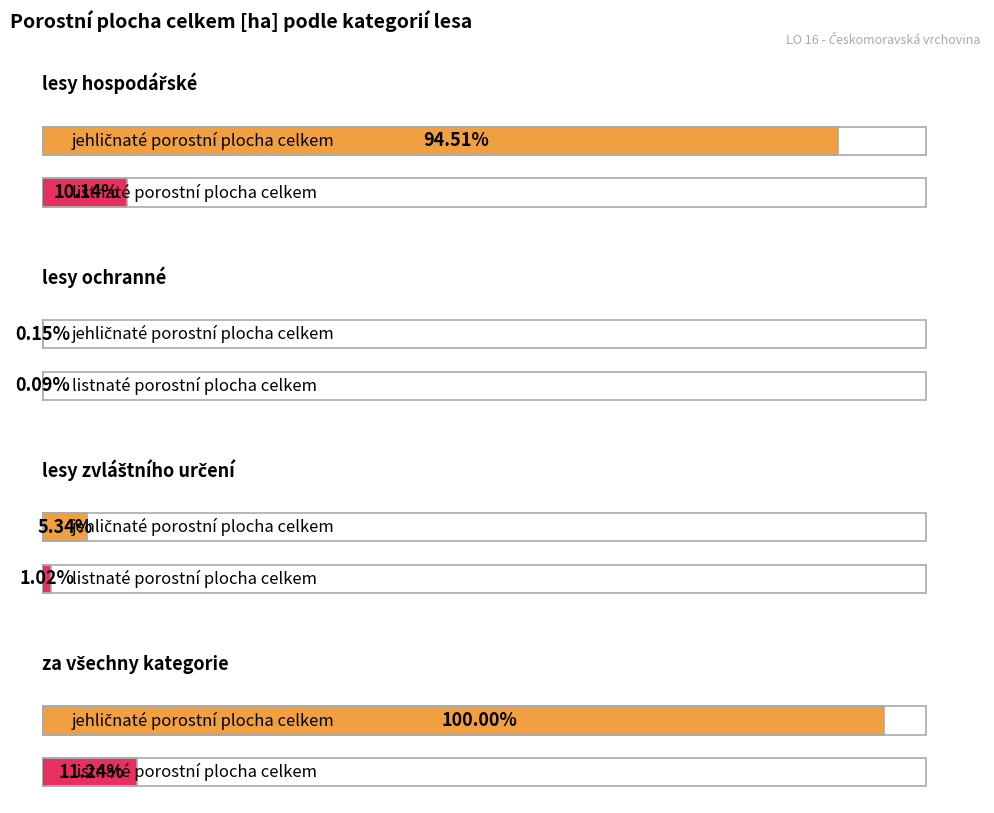

At how many categories does at least one series exceed 163384?

2